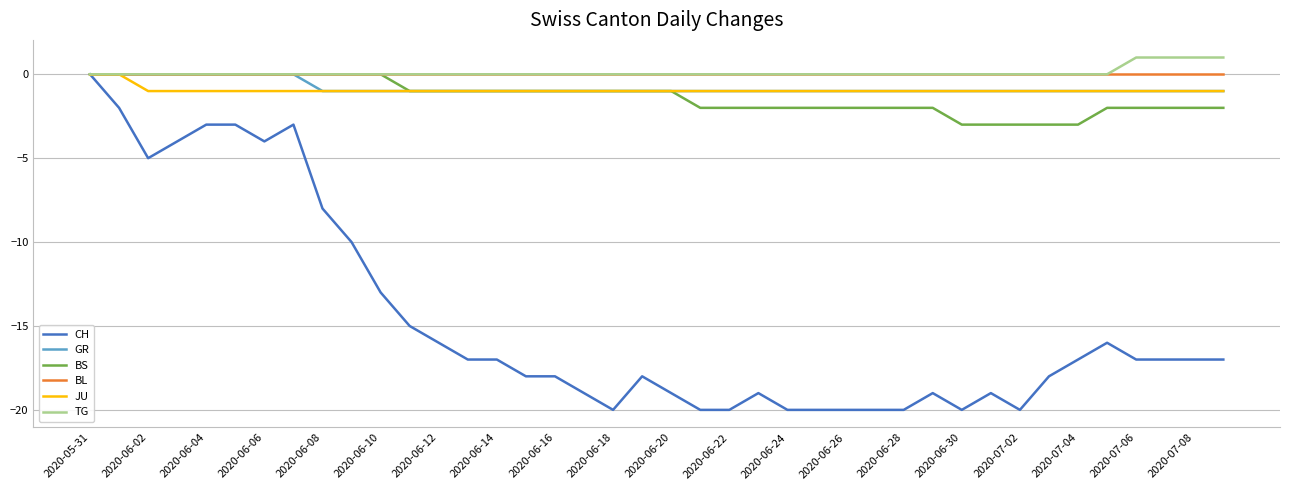

Which series has the widest spread of values?

CH